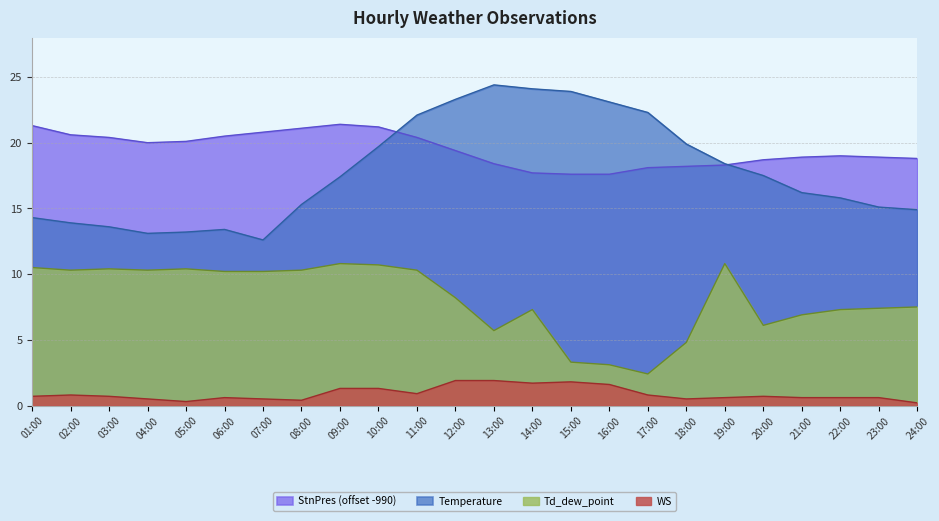

What position from the left is 23:00?

23